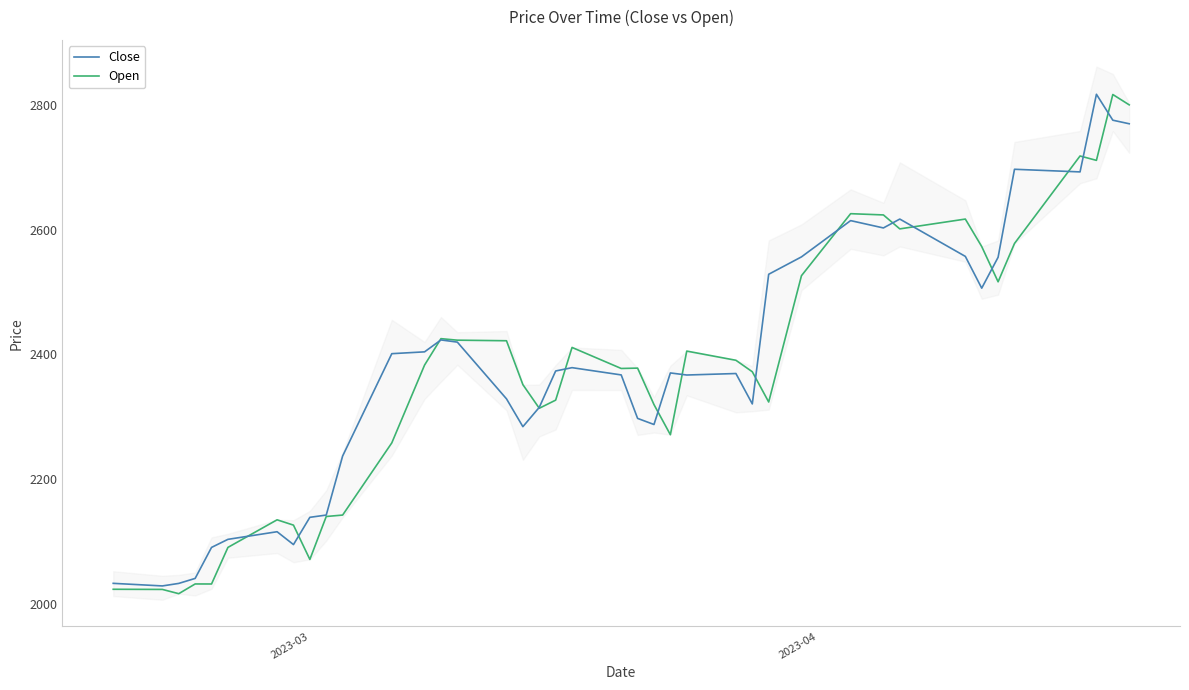

After their last crossing, which series has the higher values: Open or Close?

Open